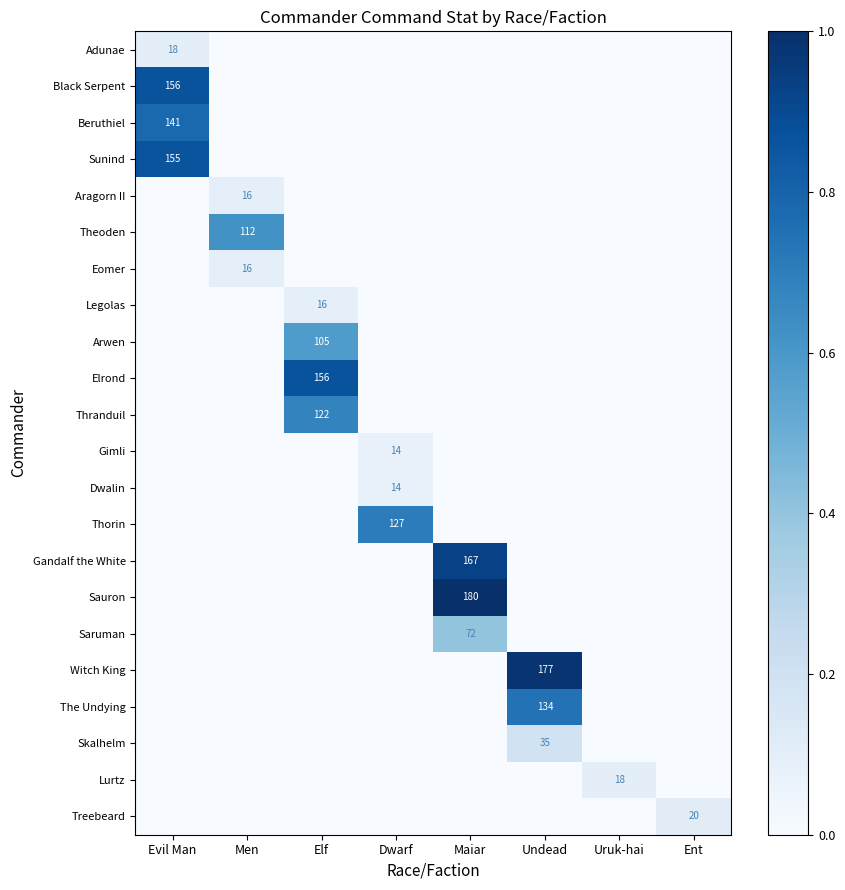

Is it true that Thorin equals 167 at Dwarf?

False